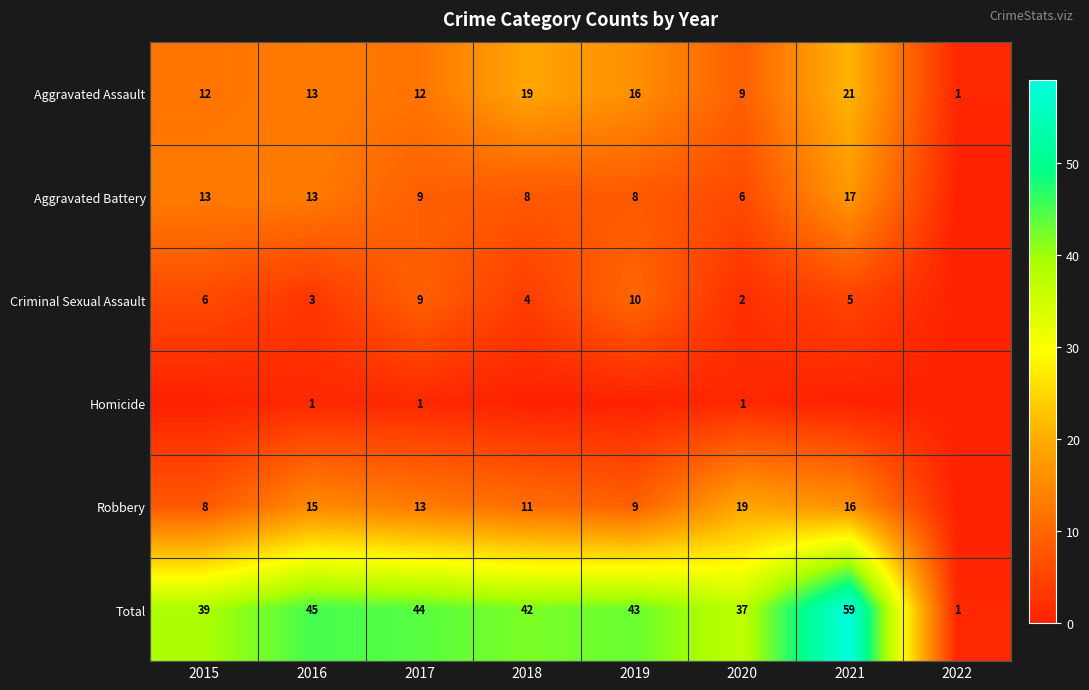

Rank the categories by Total value from lowest to highest.

2022, 2020, 2015, 2018, 2019, 2017, 2016, 2021